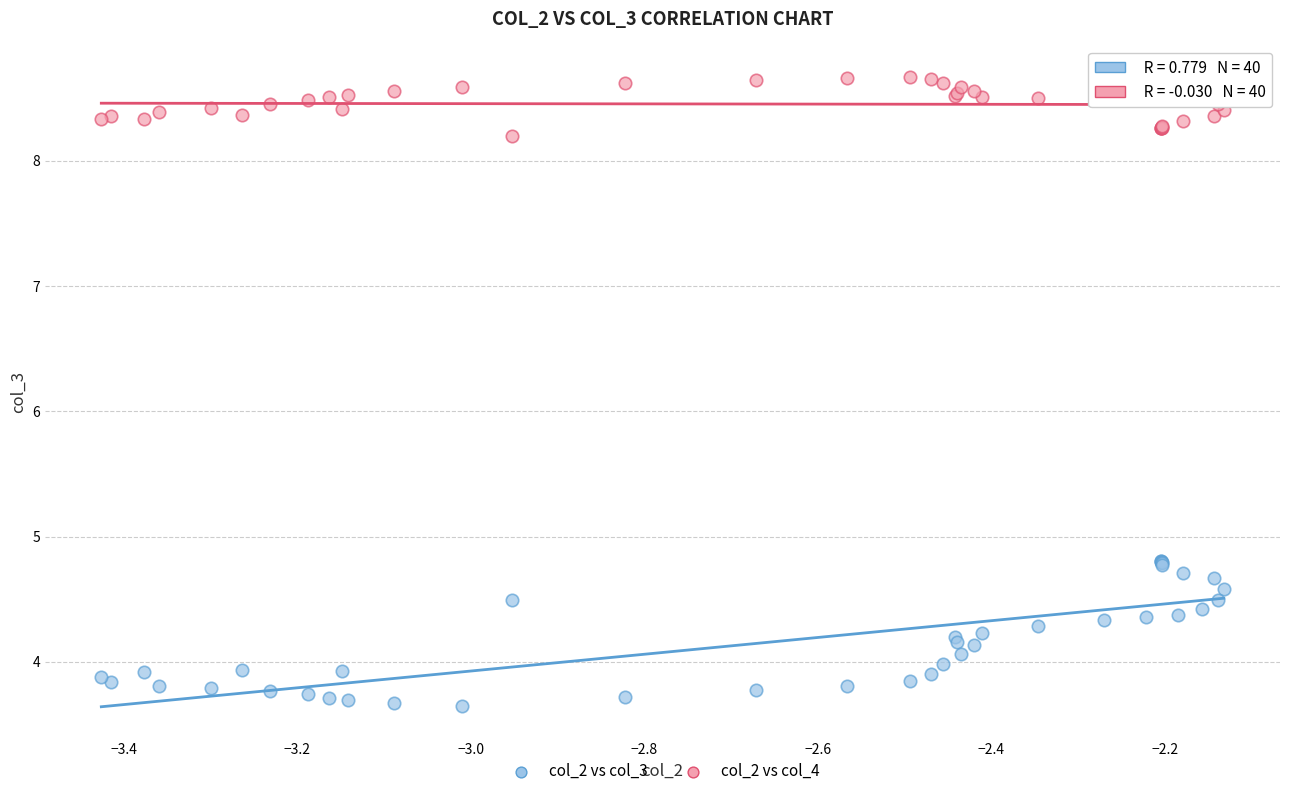

Which series reaches the maximum Y coordinate?

col_2 vs col_4